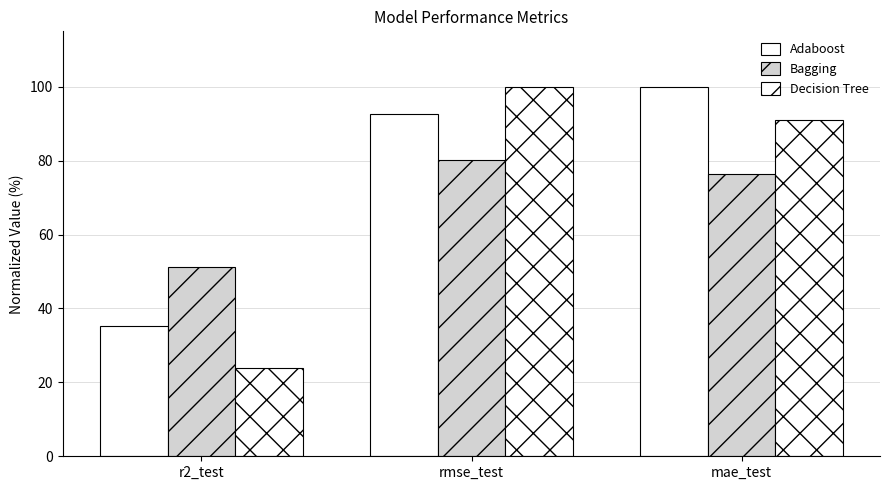

Does the chart contain stacked bars?

No